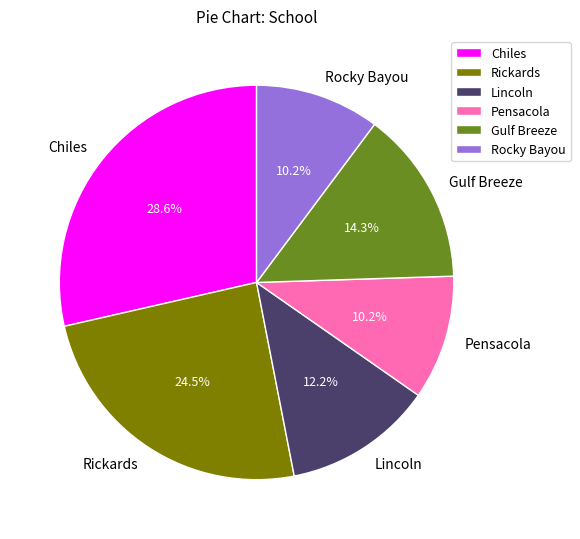

Does Rickards account for over 50% of the chart?

No